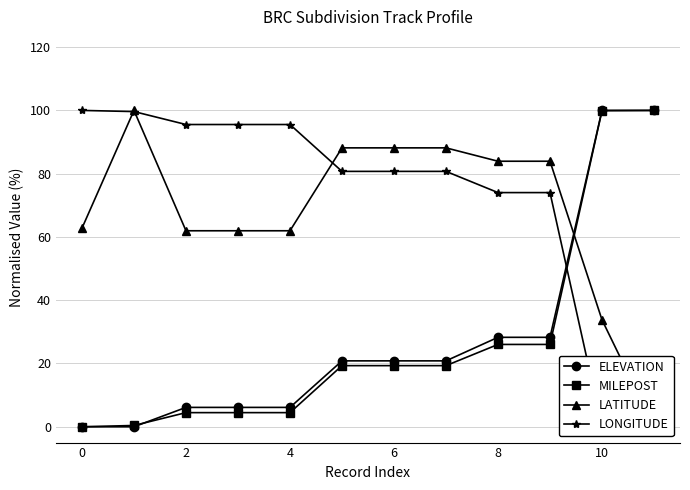

Which series has the widest spread of values?

ELEVATION